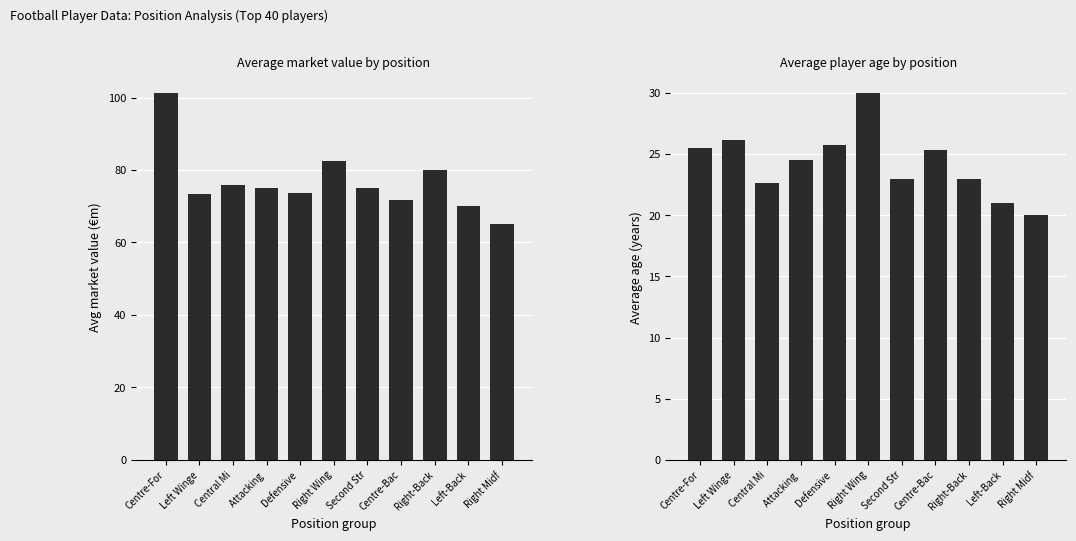

Which series has the widest spread of values?

avg_value (€m)